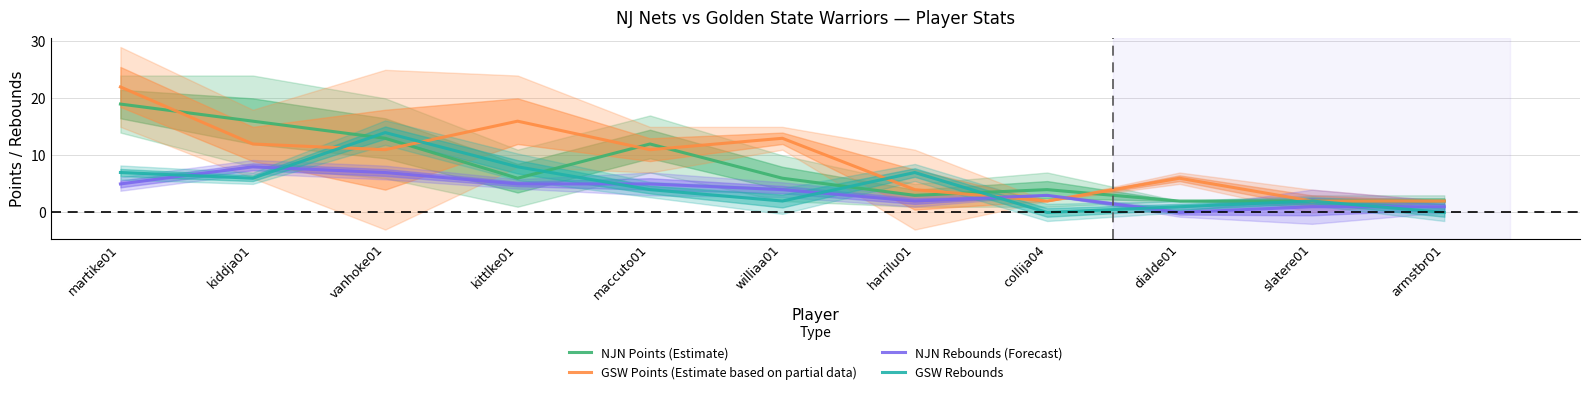

At which label is GSW Points (Estimate based on partial data) closest to 12?

kiddja01